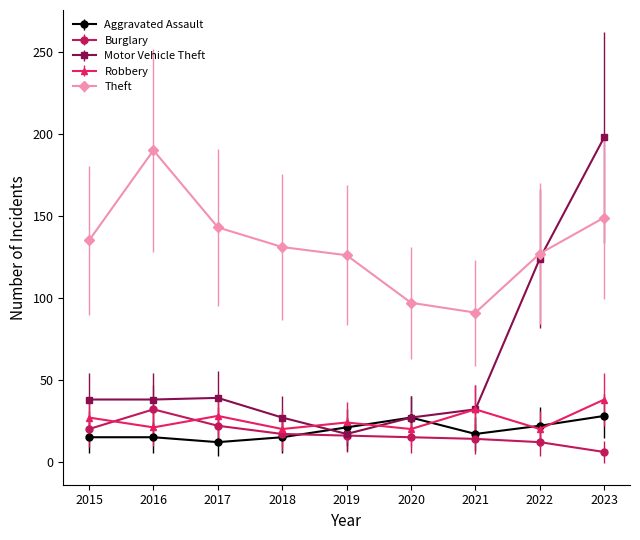

How many distinct data groups are displayed?

5